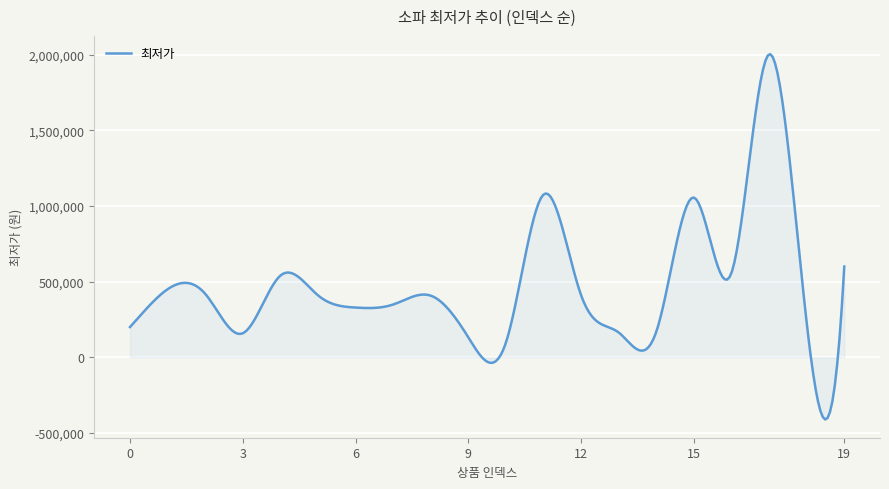

What is the difference between the maximum and minimum values?

2413891.5